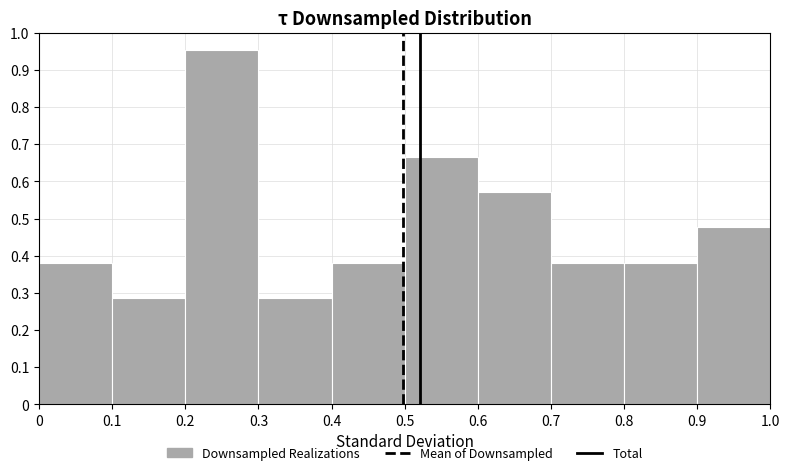

Reading left to right, list every bar in this chart as the range it spans on the x-axis followed by its height. The values are not printed on the chart, so give them approximately, as read against the axis.

0 to 0.1: 0.38
0.1 to 0.2: 0.29
0.2 to 0.3: 0.95
0.3 to 0.4: 0.29
0.4 to 0.5: 0.38
0.5 to 0.6: 0.67
0.6 to 0.7: 0.57
0.7 to 0.8: 0.38
0.8 to 0.9: 0.38
0.9 to 1.0: 0.48